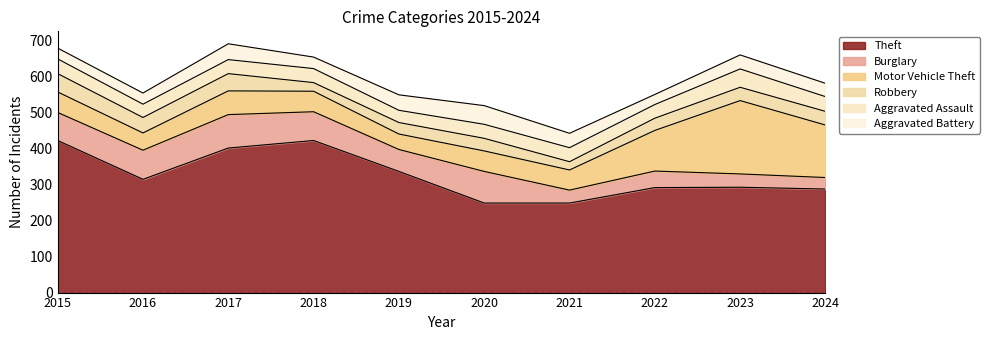

Which series has the largest total across all categories?

Theft